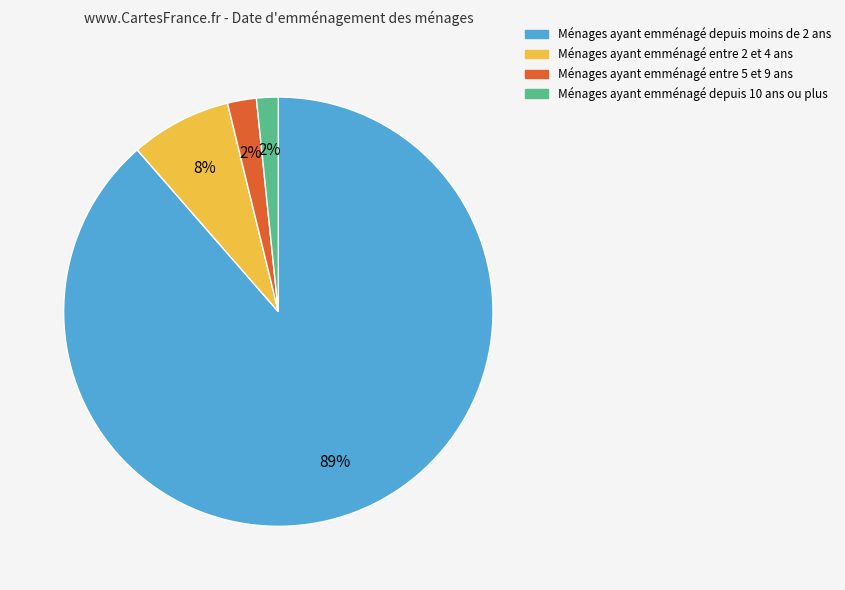

Is there a majority slice in this chart?

Yes